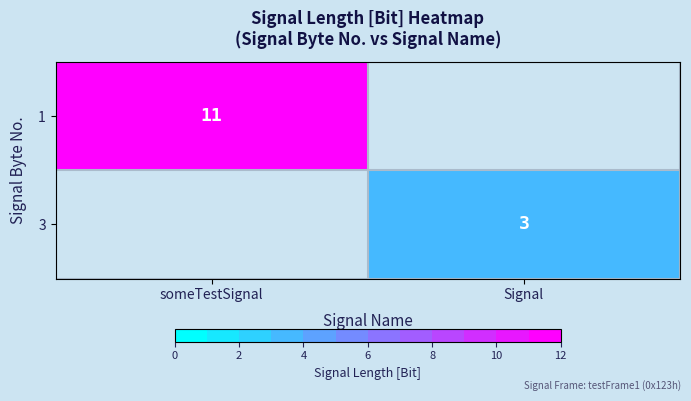

True or false: 1 has a value of 4 at someTestSignal.

False